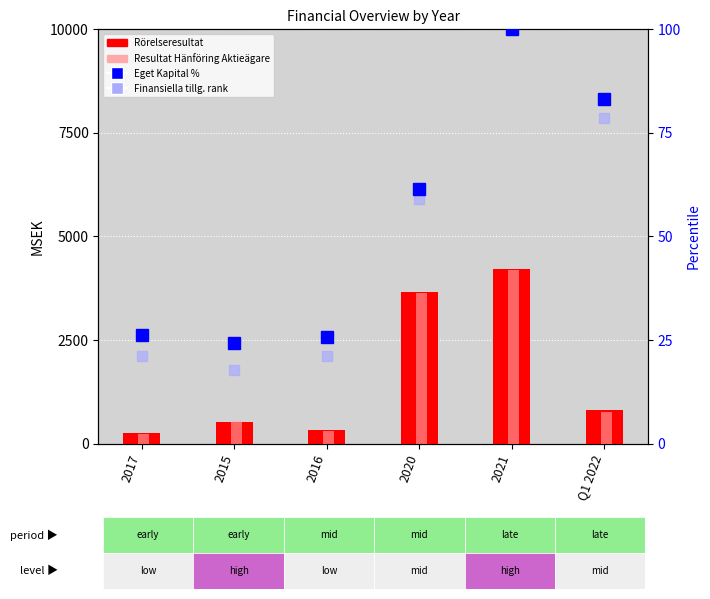

Reading left to right, extract all data points from this chart.

Rörelseresultat (MSEK): 264.0	533.0	325.0	3657.0	4222.0	808.0
Resultat Hänföring Aktieägare: 244.0	548.0	307.0	3647.0	4193.0	776.0
Eget Kapital (percentile): 26.3	24.3	25.6	61.4	100.0	83.3
Finansiella tillg. (rank): 21.2	17.9	21.2	59.1	100.7	78.6